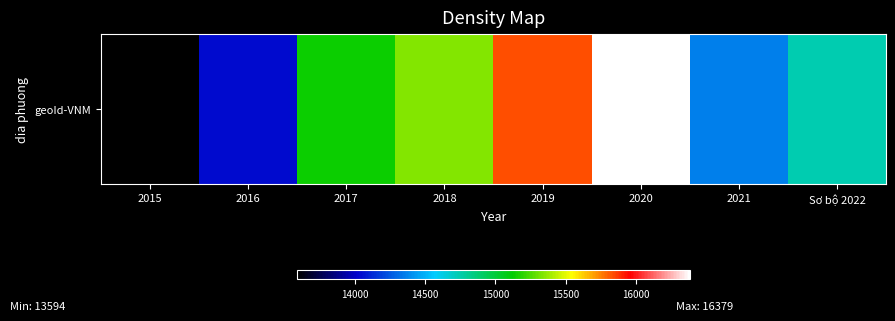

Which category has the lowest value across all series?

2015